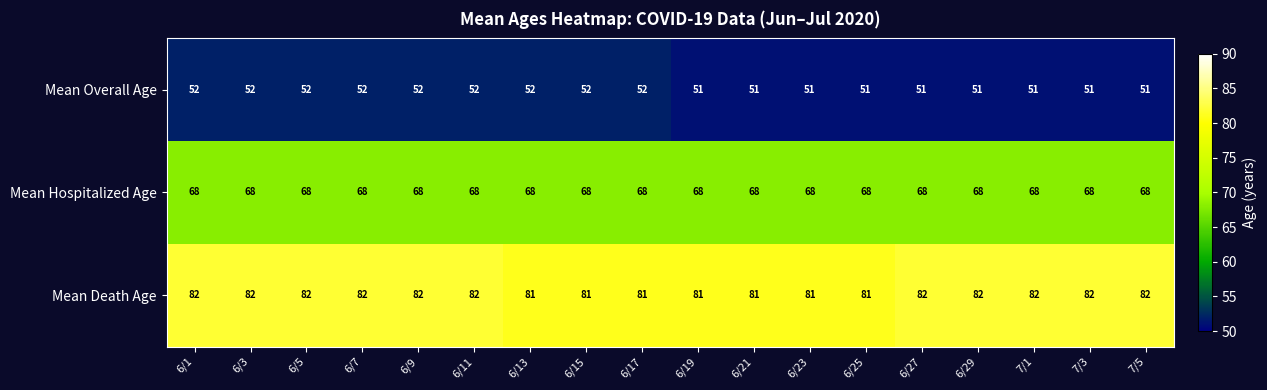

Which series has the largest total across all categories?

Mean Death Age